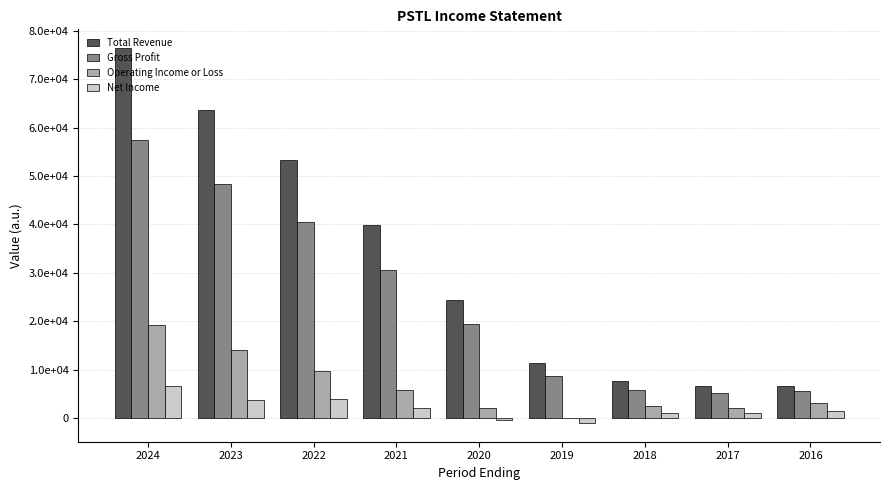

At which category does the chart reach its minimum across all series?

2019